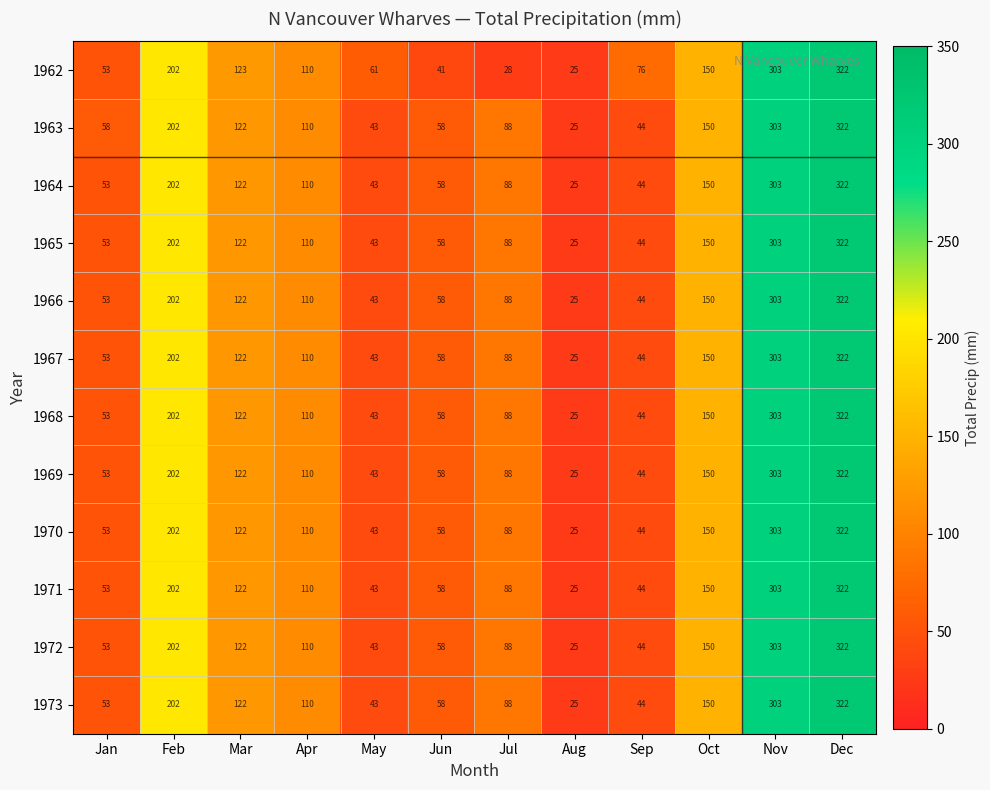

Rank the categories by 1969 value from lowest to highest.

Aug, May, Sep, Jan, Jun, Jul, Apr, Mar, Oct, Feb, Nov, Dec